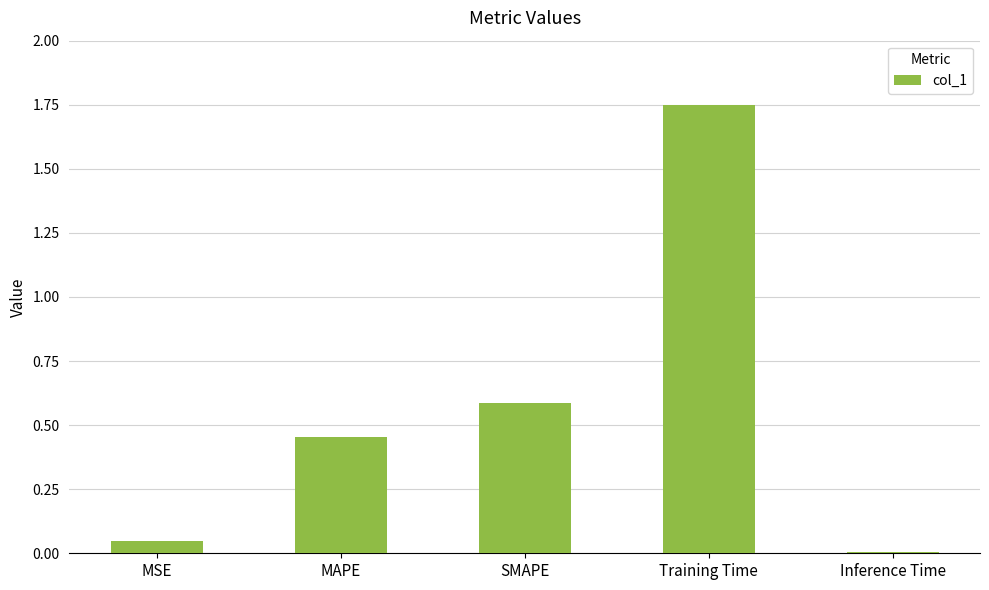

Does the chart contain stacked bars?

No